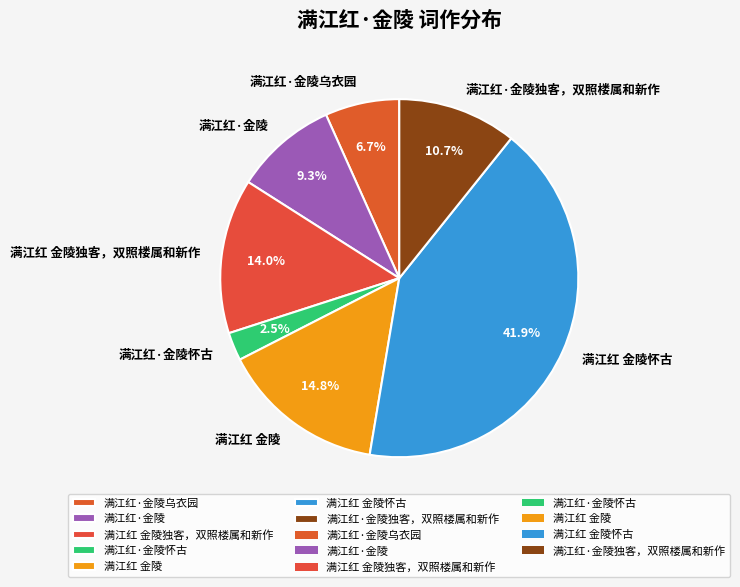

What is the largest slice in the pie chart?

满江红 金陵怀古